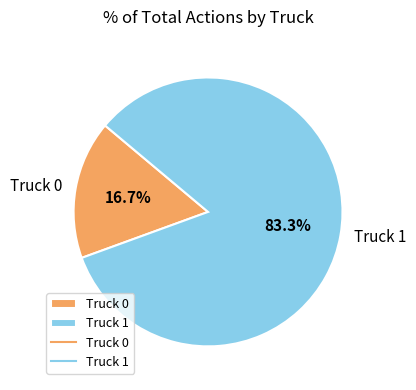

Which category has the smallest portion of the pie?

Truck 0